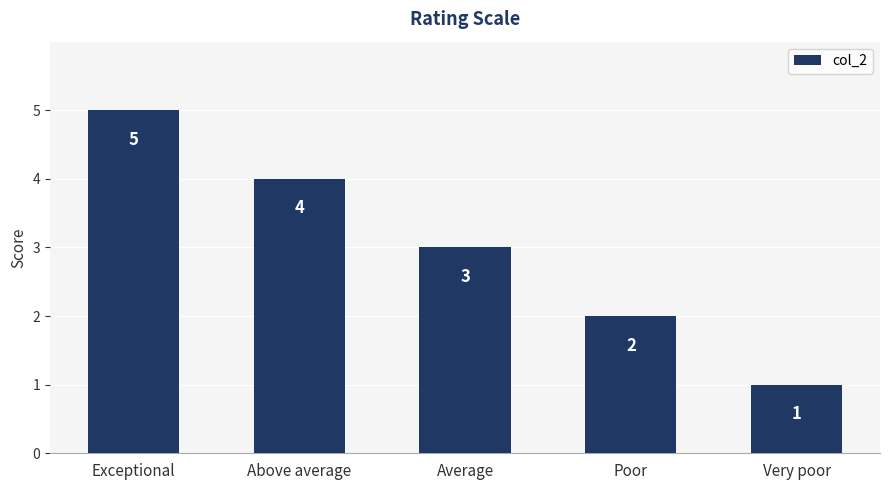

What is the average value?

3